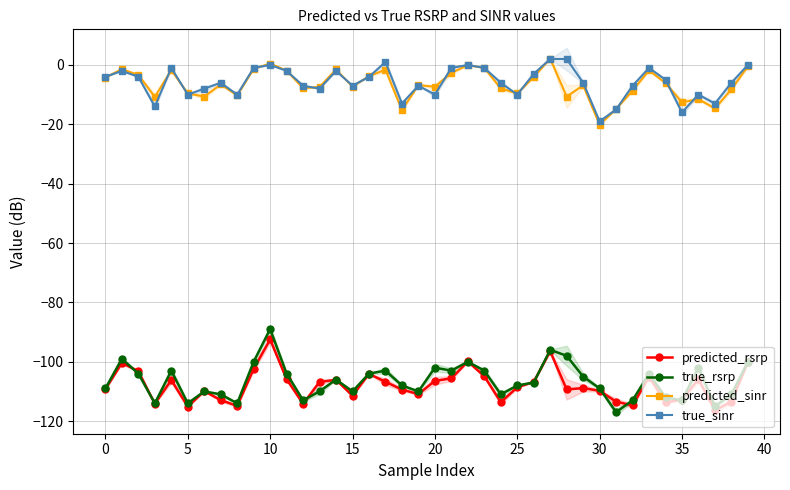

At how many categories does at least one series exceed -39?

40